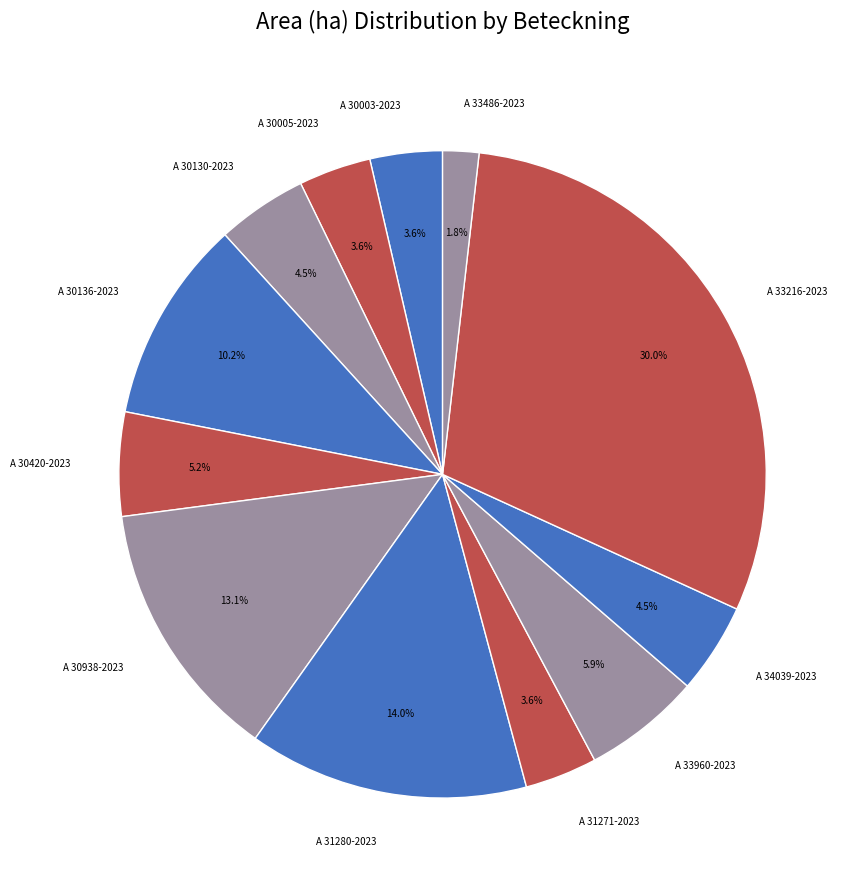

Which slice is the largest?

A 33216-2023